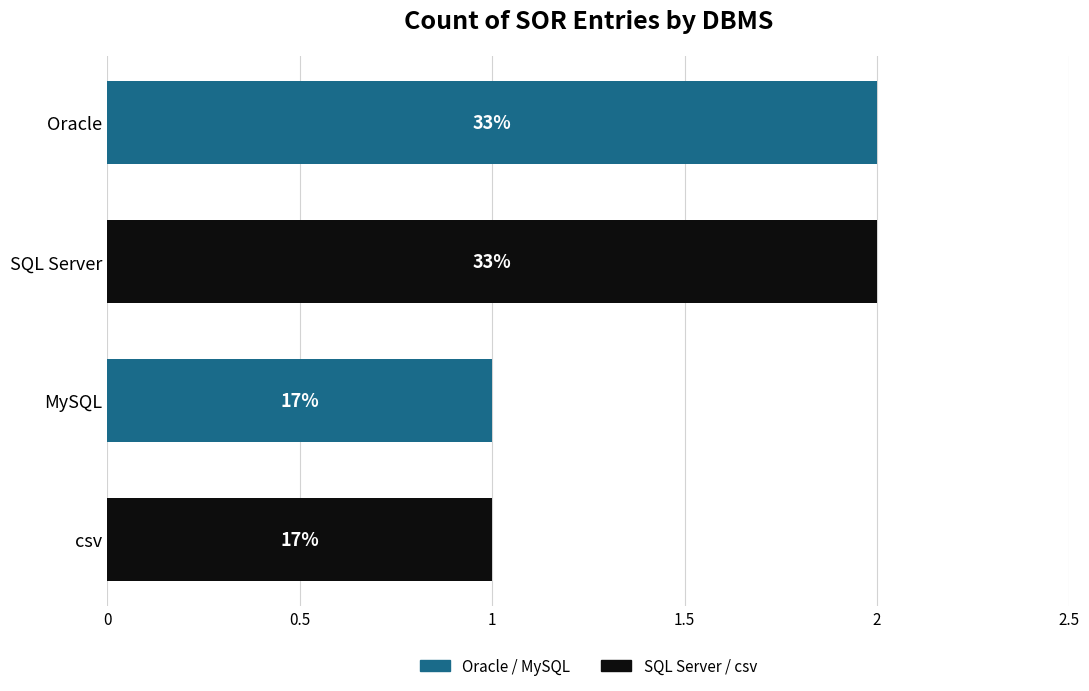

Does the chart contain any negative values?

No